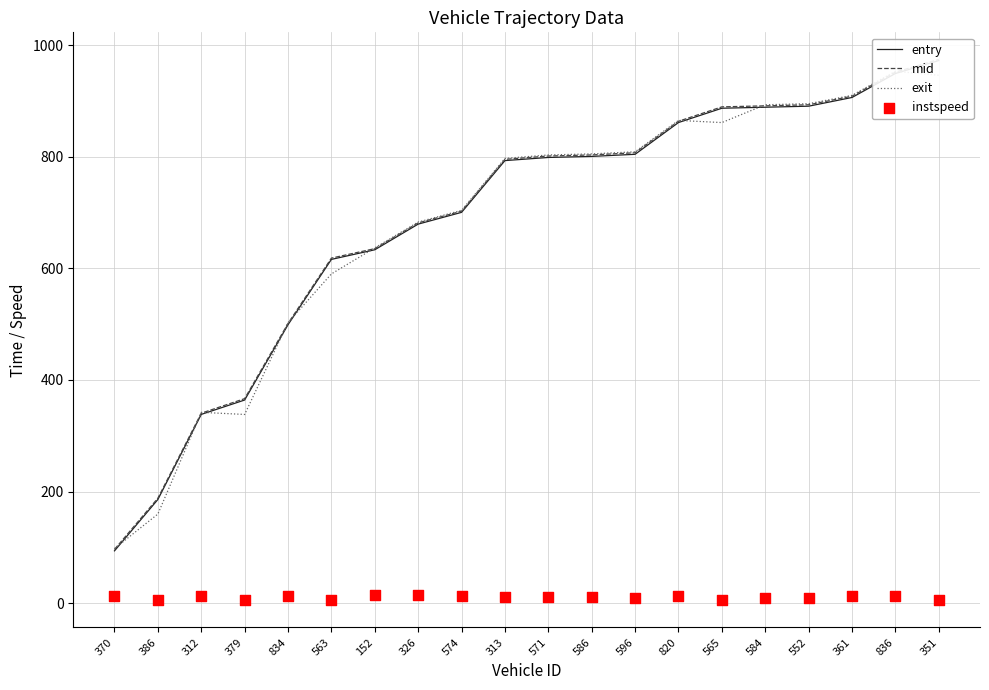

Which series has the largest total across all categories?

mid